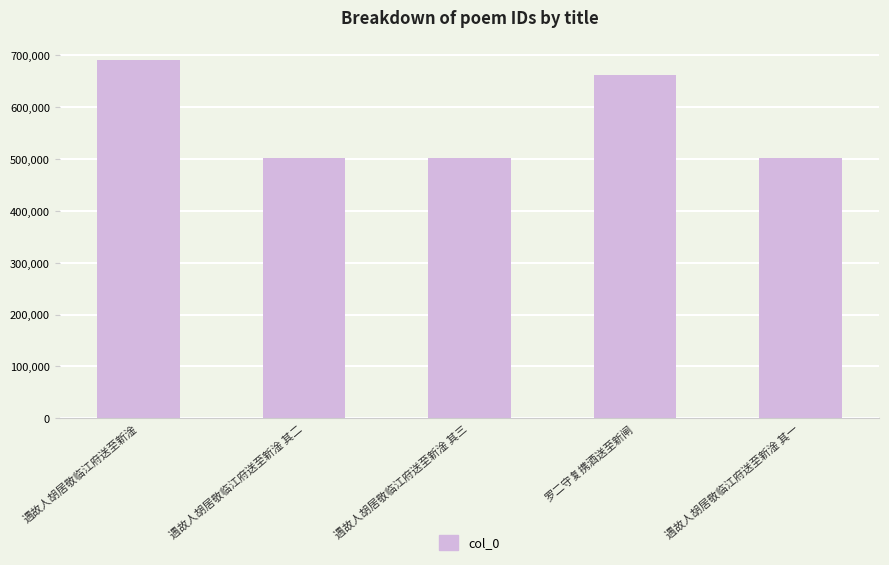

How many data points are less than 501459?

2